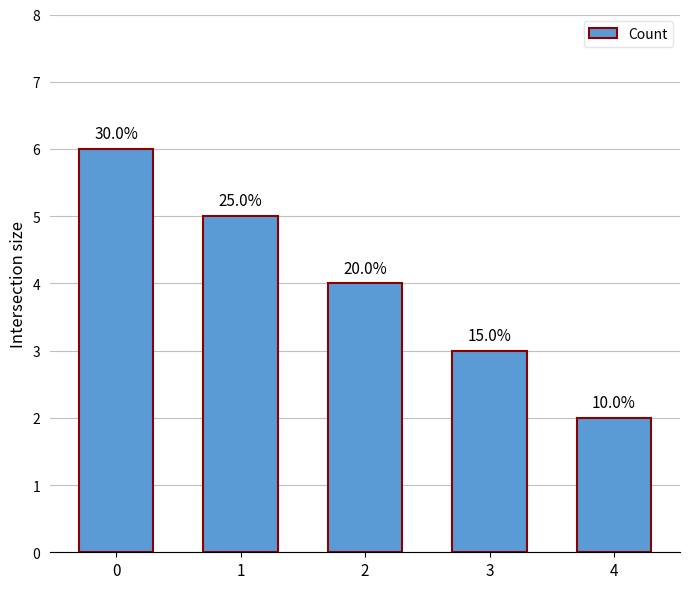

What is the approximate value at 2?

4